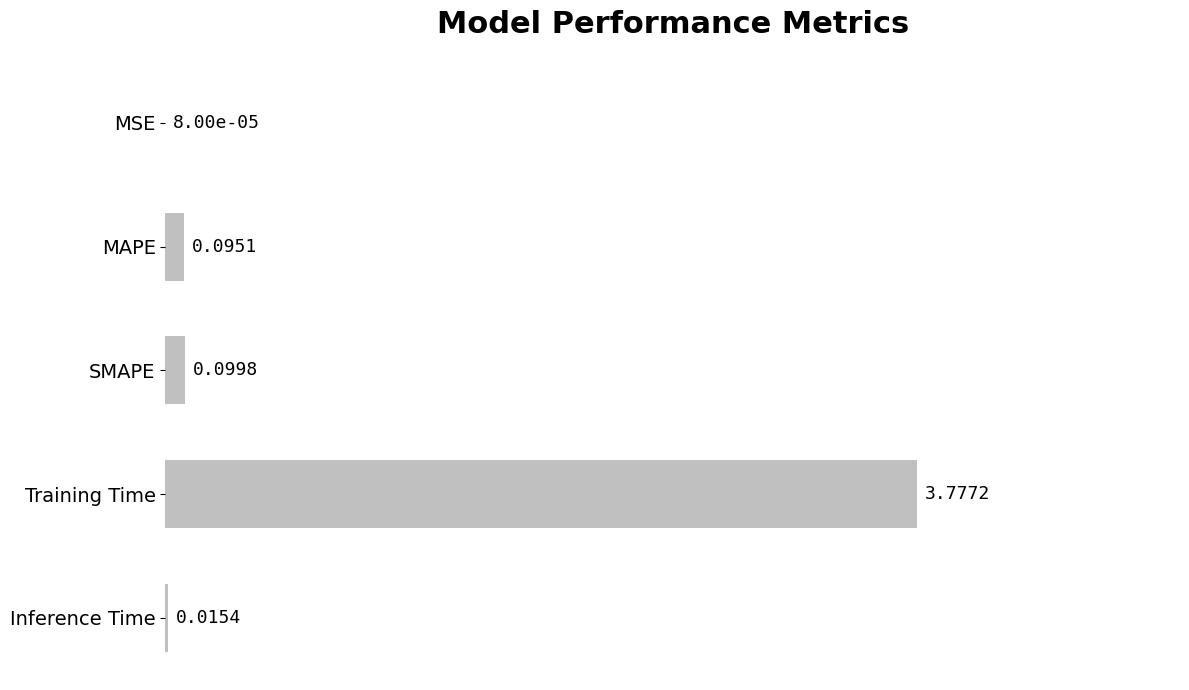

Where is the data nearest to the value 1?

SMAPE